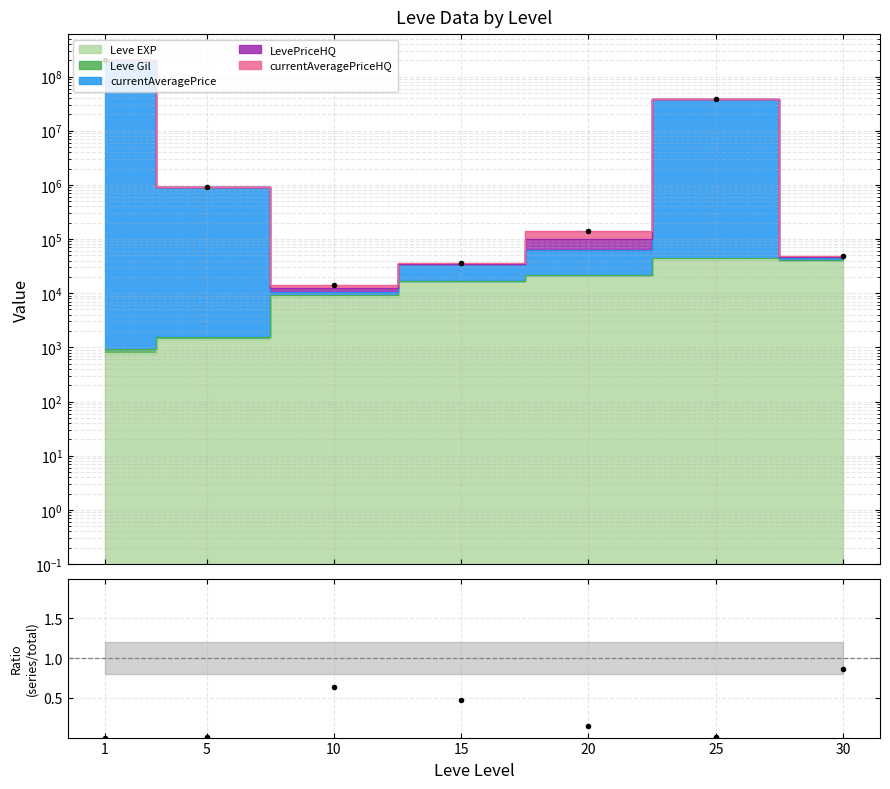

Which has a higher value, 25 or 30?

25